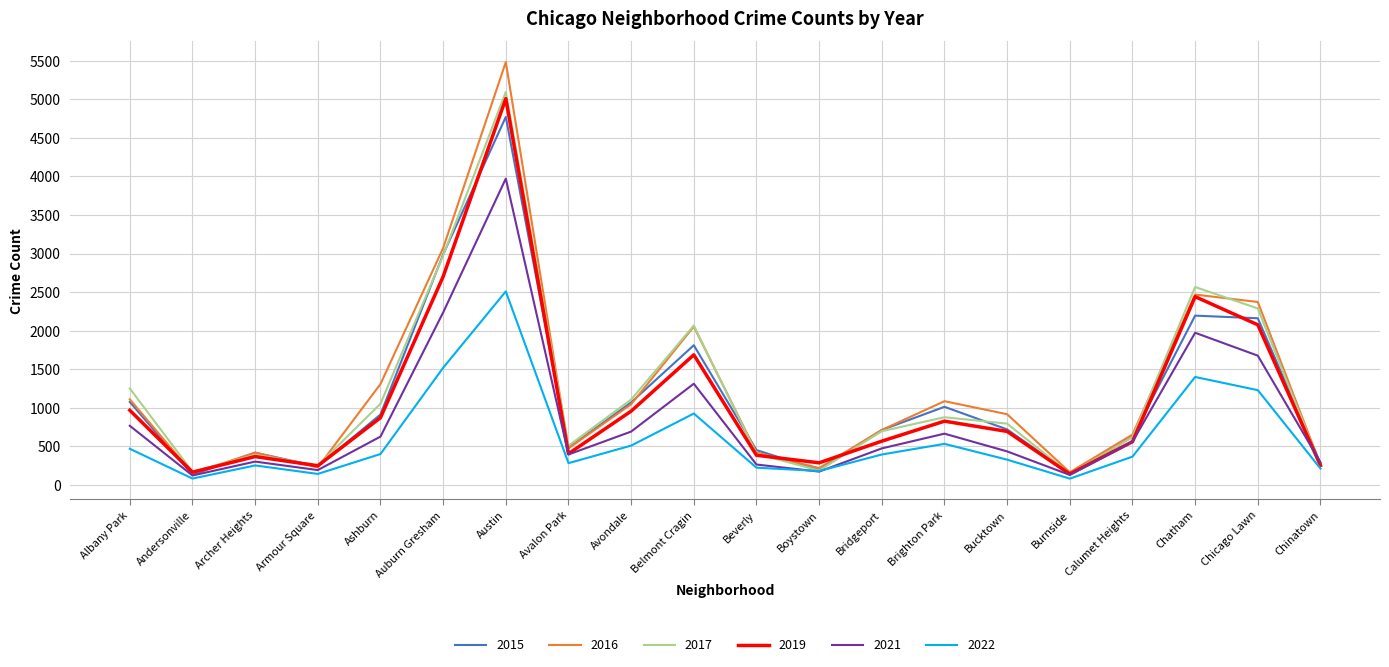

What is the total value across all series at Archer Heights?

2153